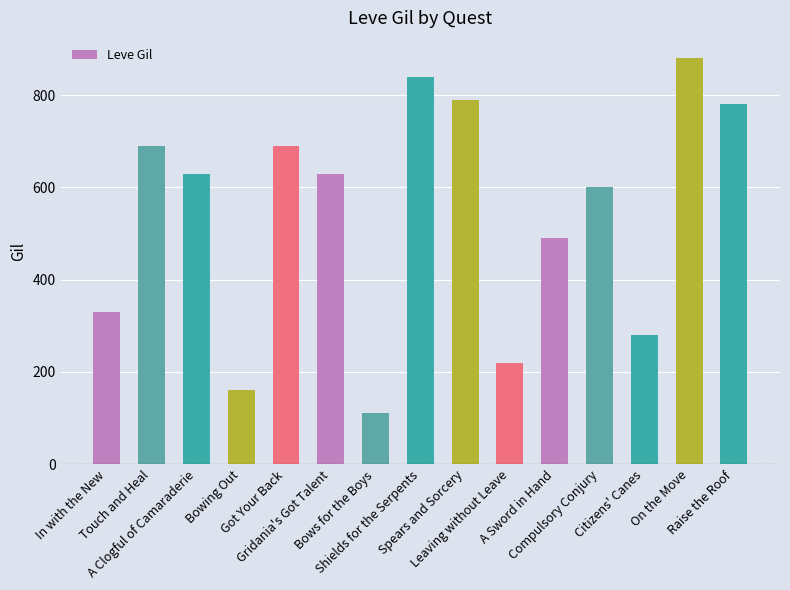

What is the change in value from Got Your Back to Shields for the Serpents?

+150